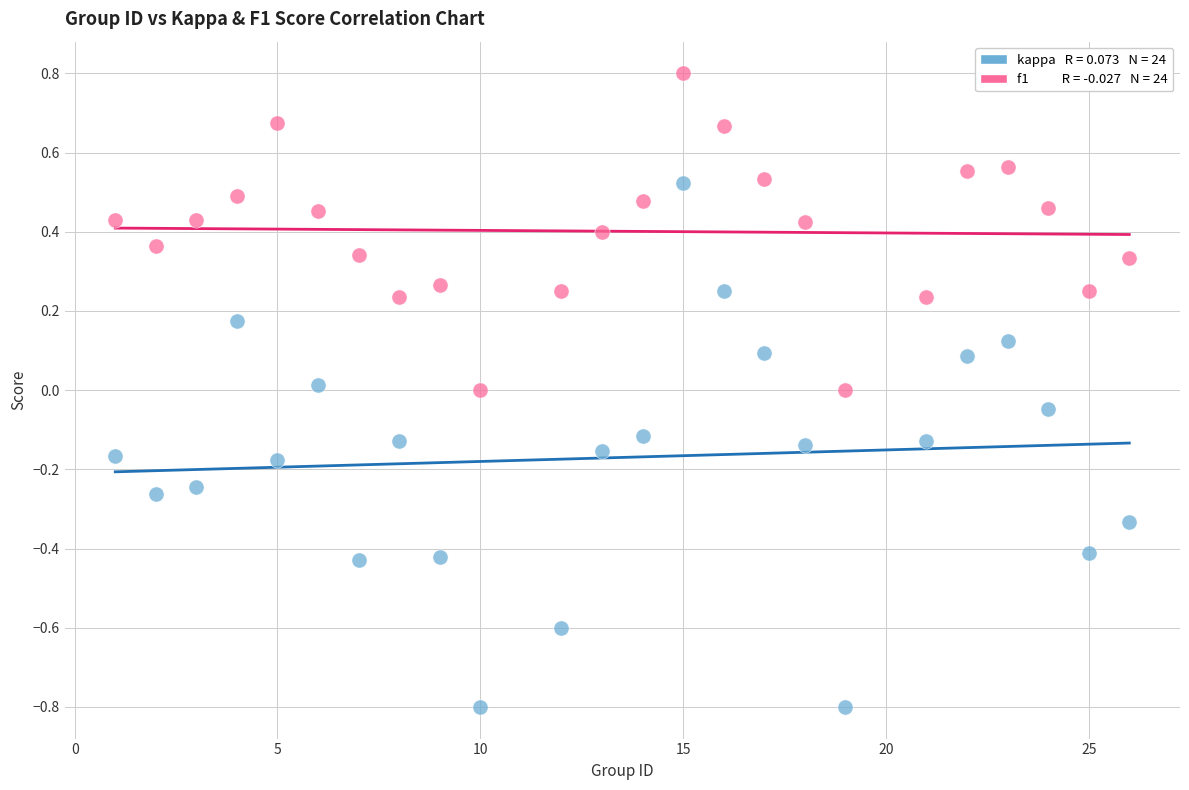

Across all data points, what is the range of X values (max minus min)?

25.0